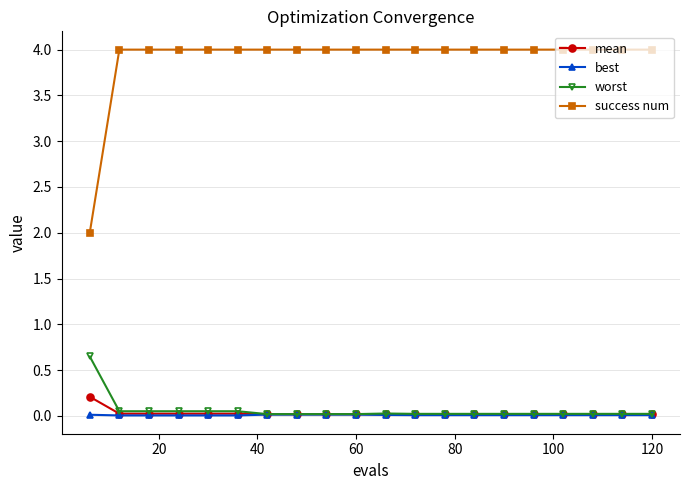

Which series has the largest range (max minus min)?

success num